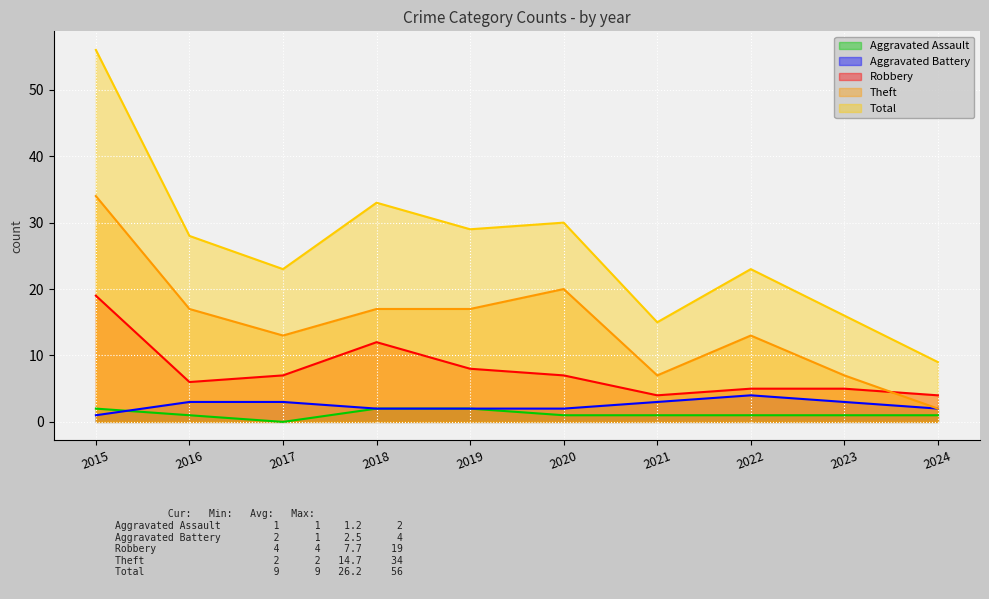

Is the value of Total at 2018 greater than the value of Robbery at 2015?

Yes